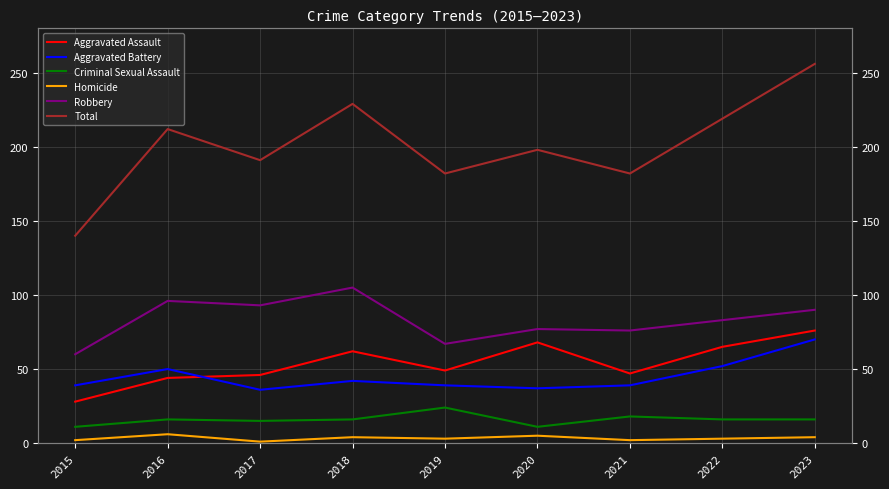

How many lines are shown in the chart?

6